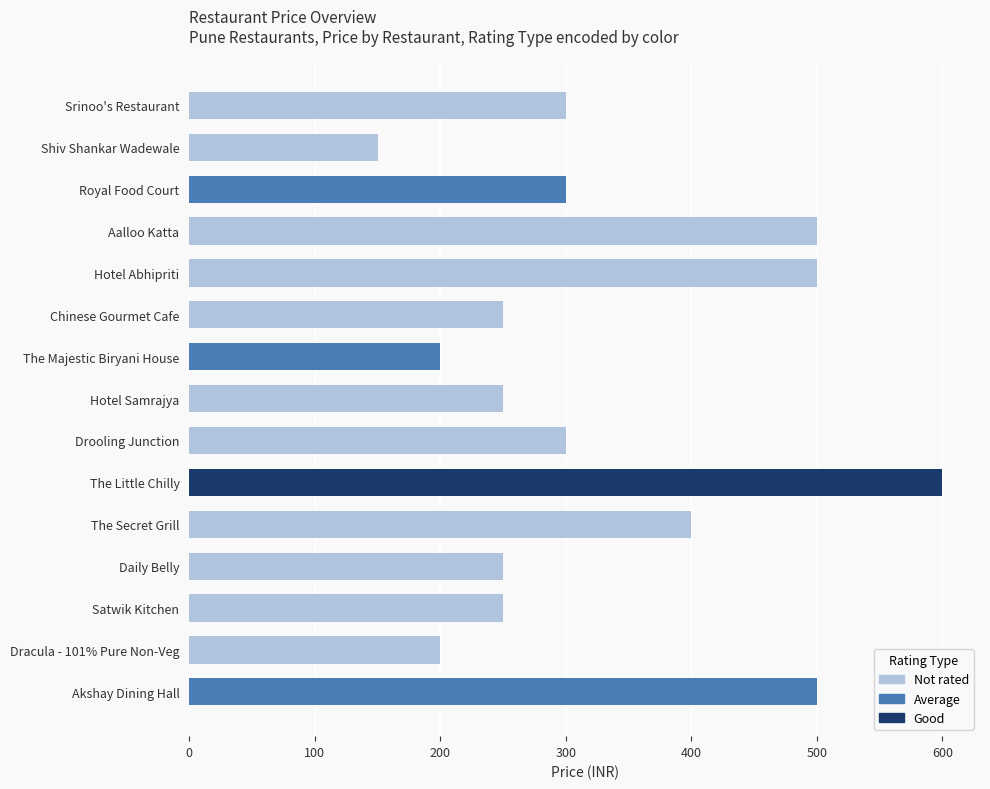

What is the greatest value displayed?

600